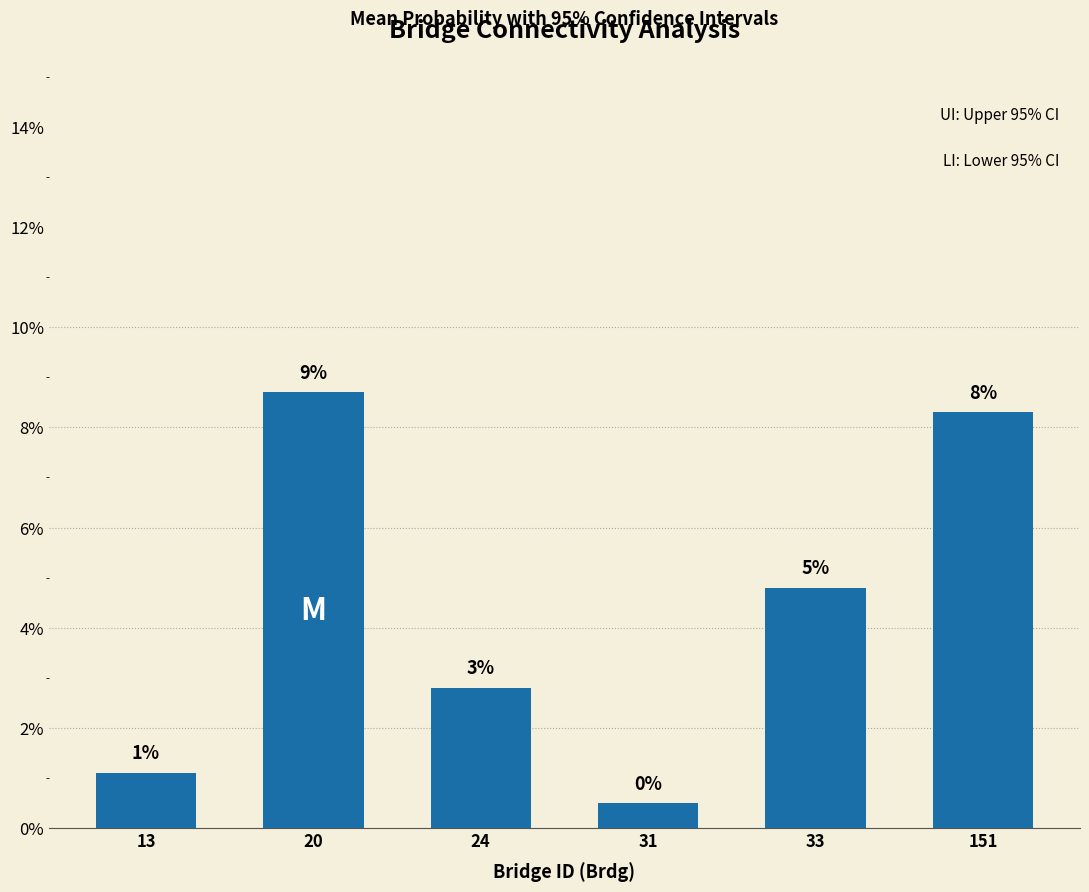

Does the chart contain any negative values?

No